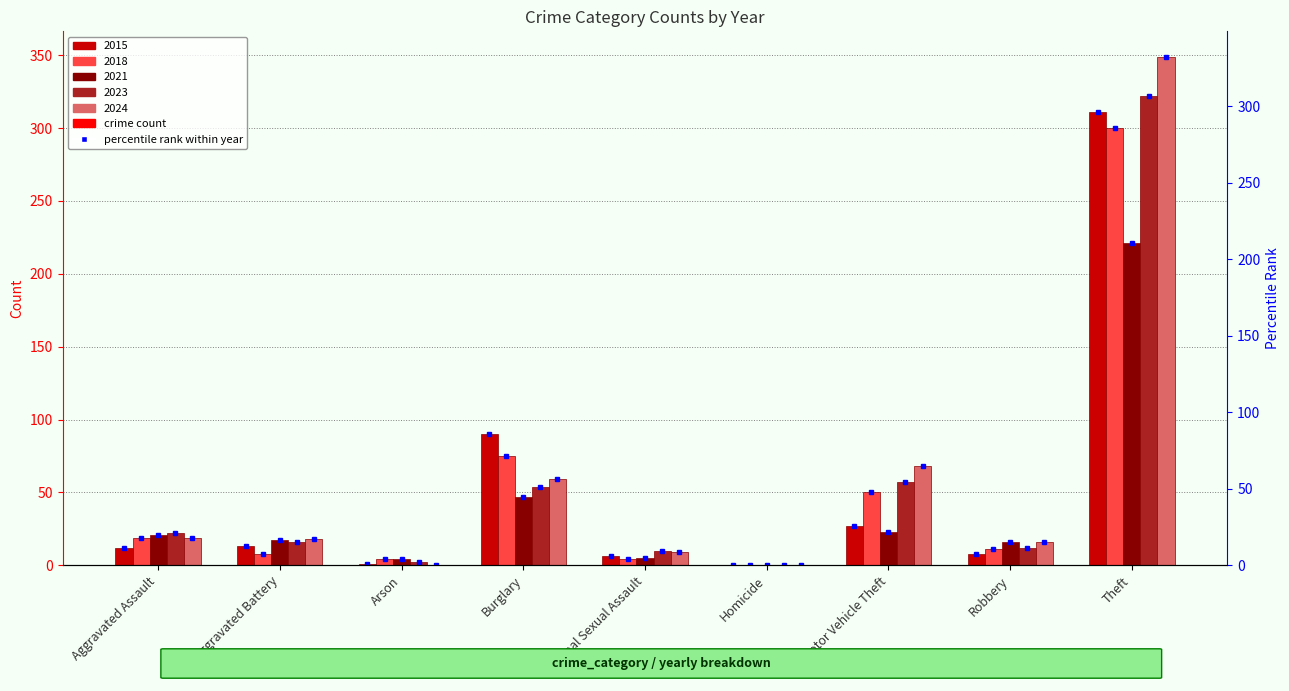

What is the difference between the second highest and minimum values in the 2021 series?

47